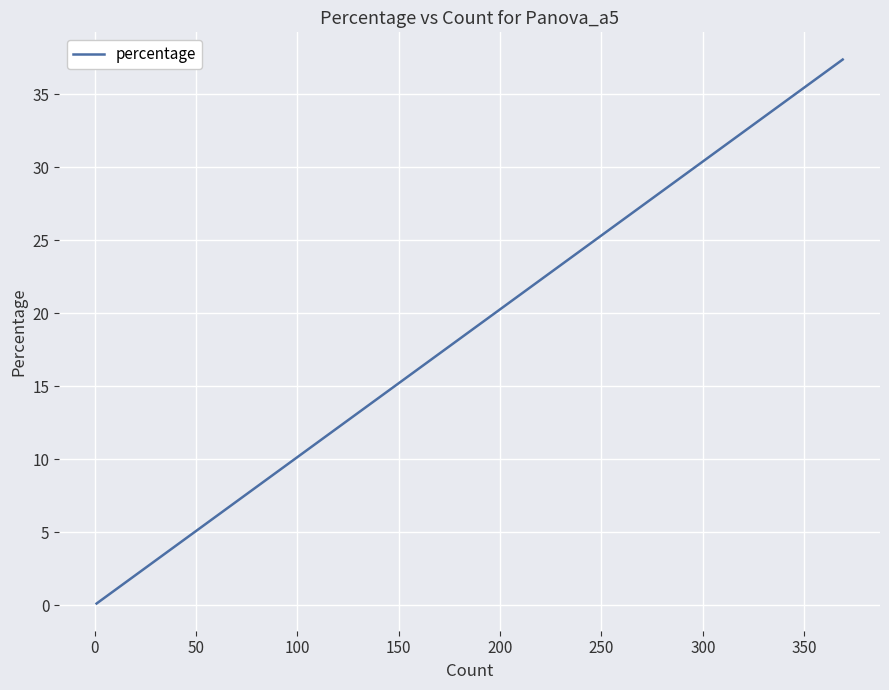

What is the difference between the maximum and minimum values?

37.3